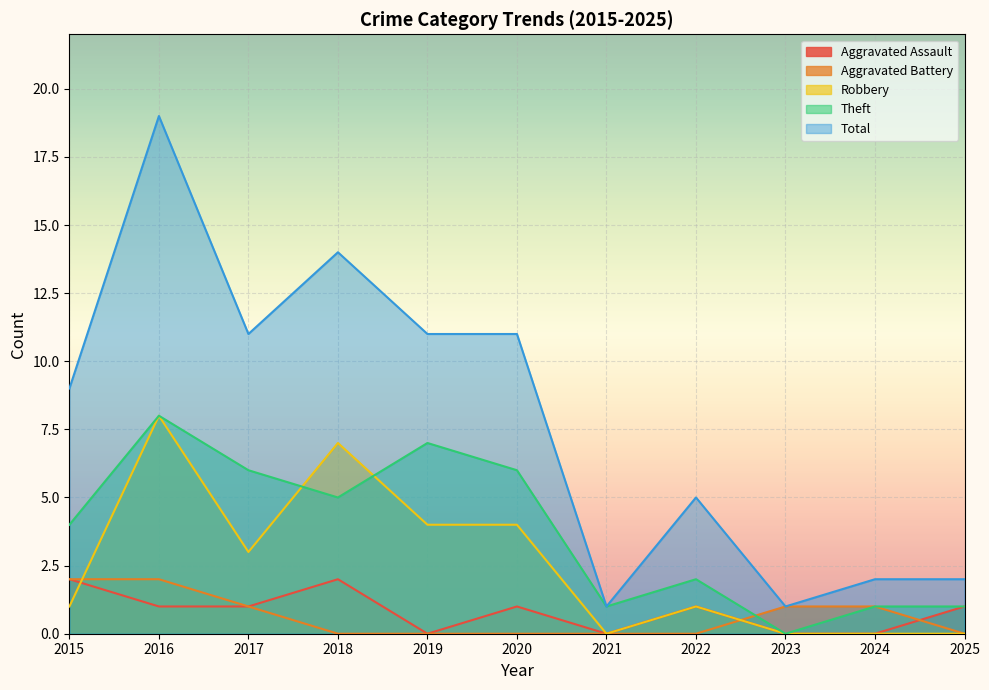

What is the total value across all series at 2017?

22